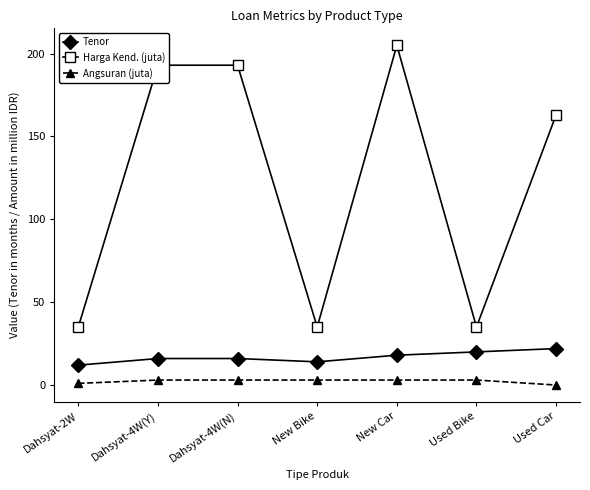

At how many categories does at least one series exceed 161?

4